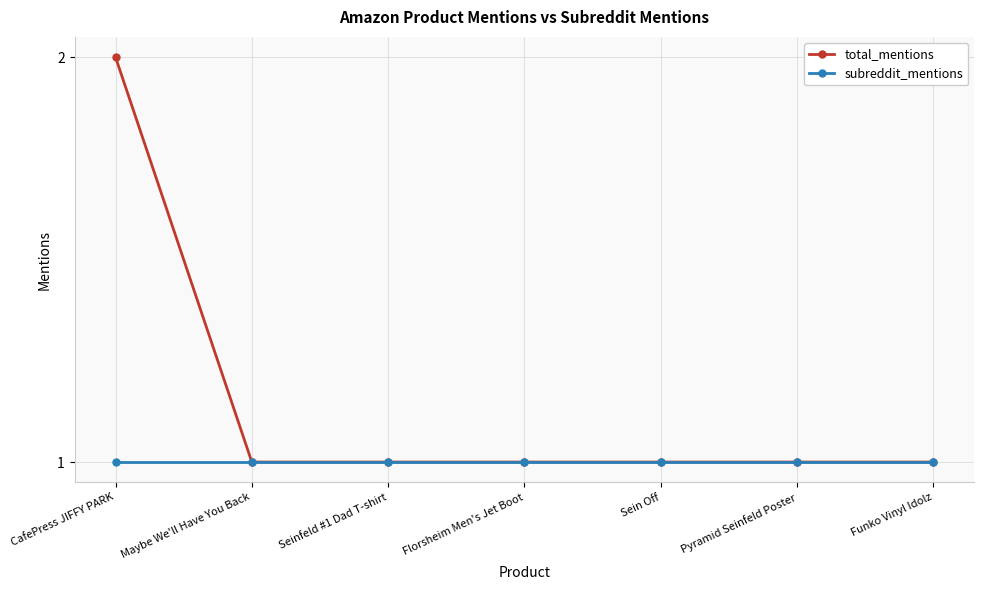

What is the label of the 5th point from the left?

Sein Off